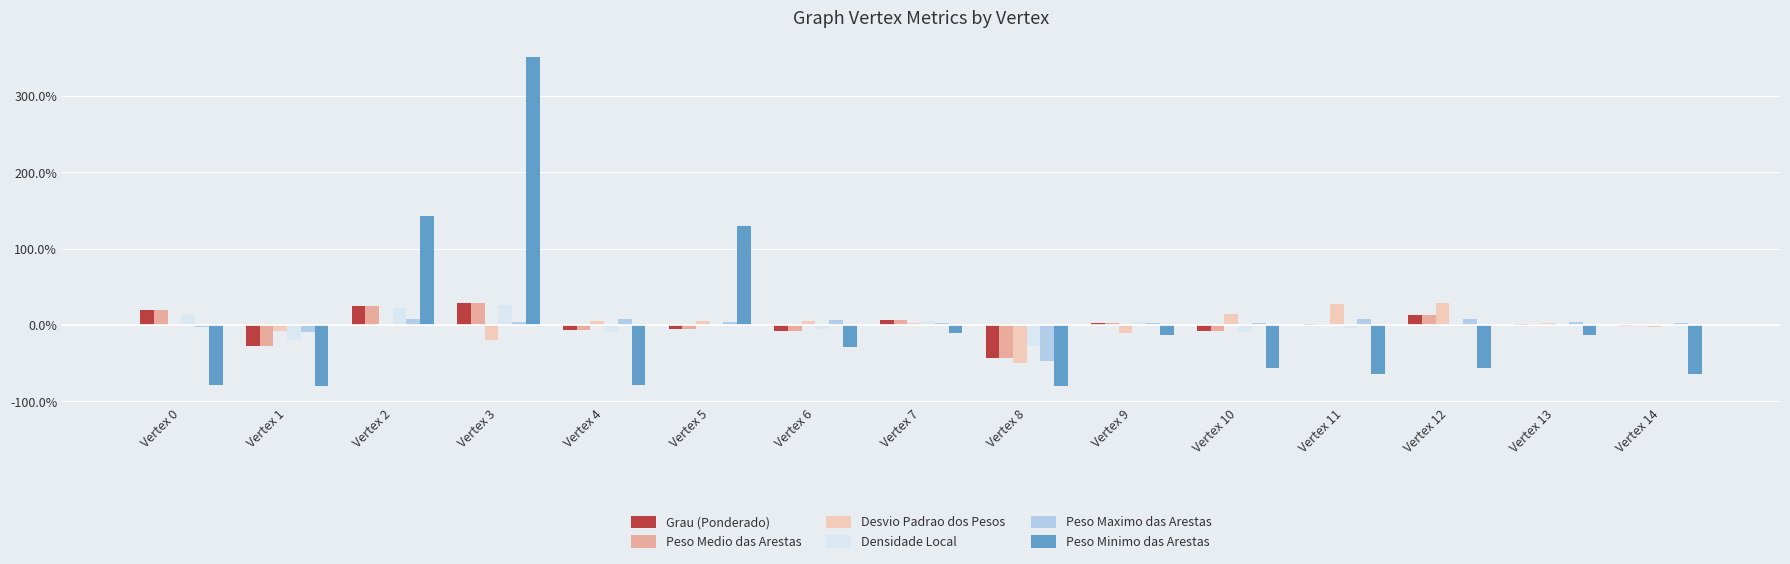

What is the sum of the Desvio Padrao dos Pesos values at Vertex 0 and Vertex 3?

-20.7